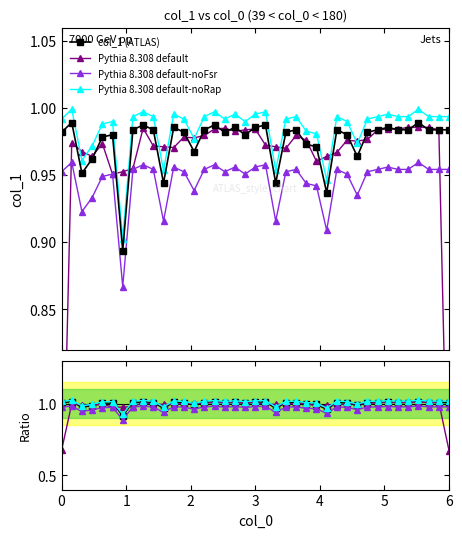

Reading left to right, extract all data points from this chart.

1.0	1.0	1.0	1.0	1.0	1.0	0.9	1.0	1.0	1.0	0.9	1.0	1.0	1.0	1.0	1.0	1.0	1.0	1.0	1.0	1.0	0.9	1.0	1.0	1.0	1.0	0.9	1.0	1.0	1.0	1.0	1.0	1.0	1.0	1.0	1.0	1.0	1.0	1.0